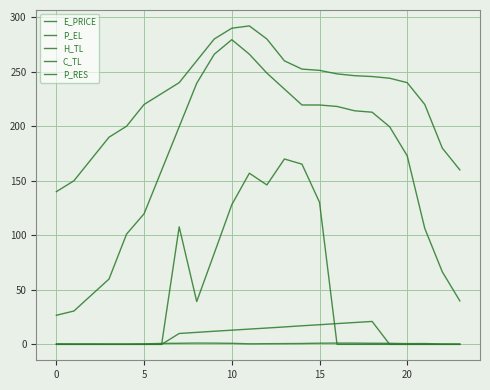

How many intersections are there between E_PRICE and P_RES?

2